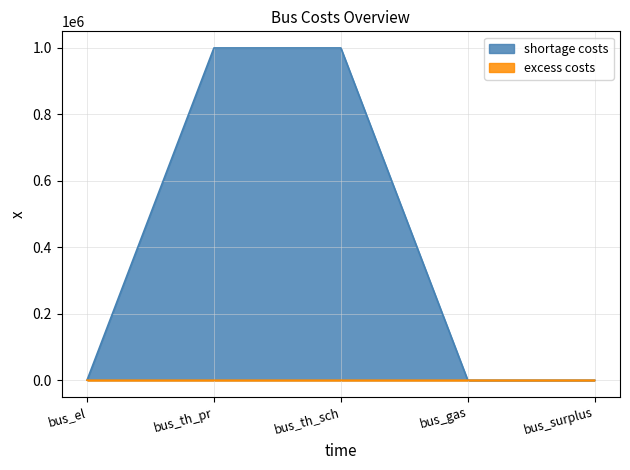

List the series in order of their overall mean, lowest first.

excess costs, shortage costs